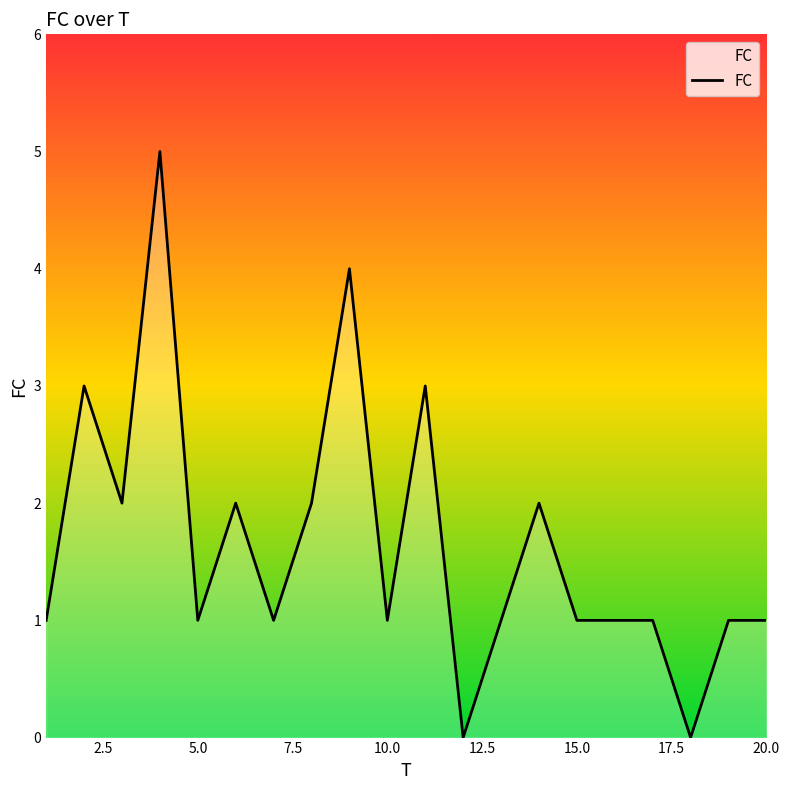

How many distinct data groups are displayed?

1